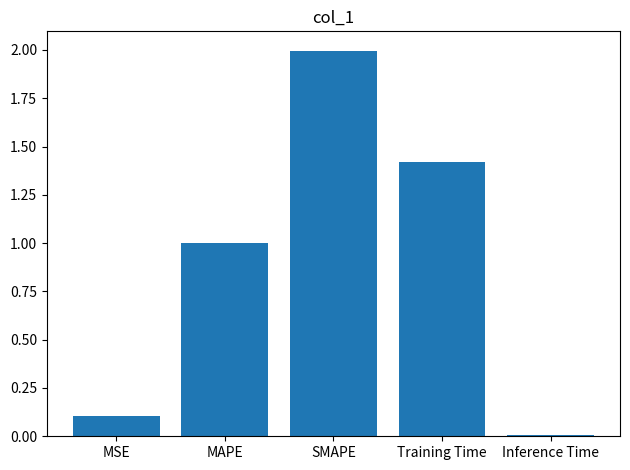

Does the chart contain stacked bars?

No